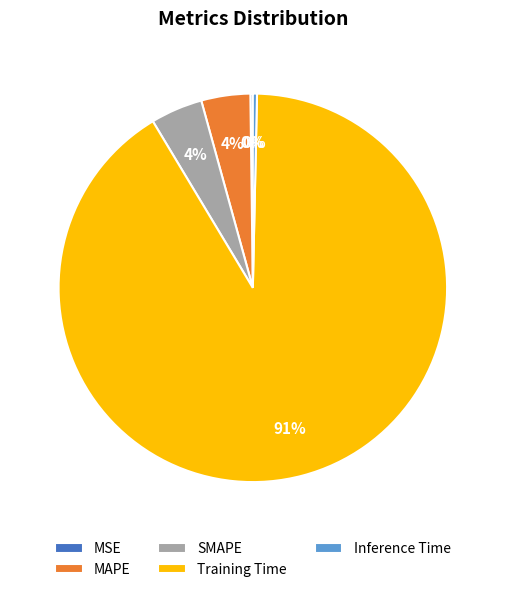

Which slice represents more than half of the pie?

Training Time